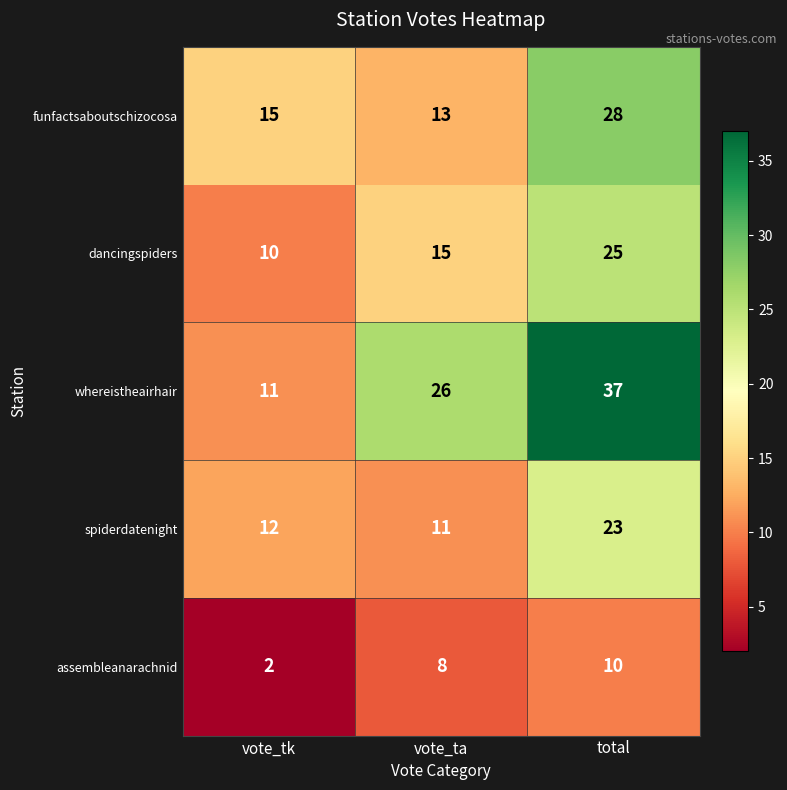

How many distinct data groups are displayed?

5